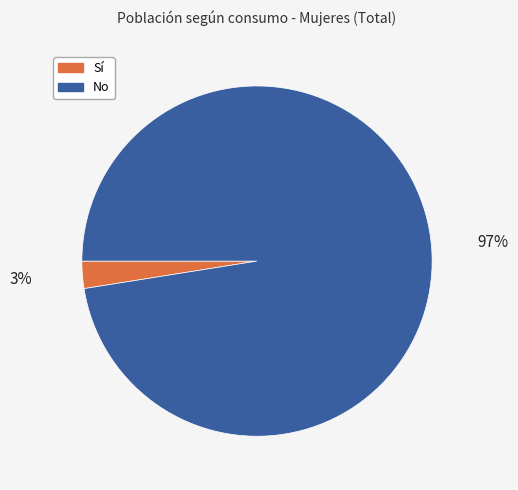

To the nearest percent, what percentage of the pie is No?

97%